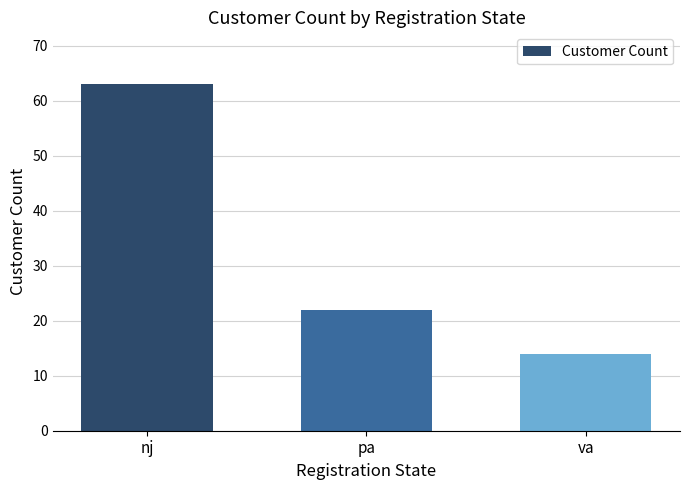

List the labels in order of value, largest first.

nj, pa, va